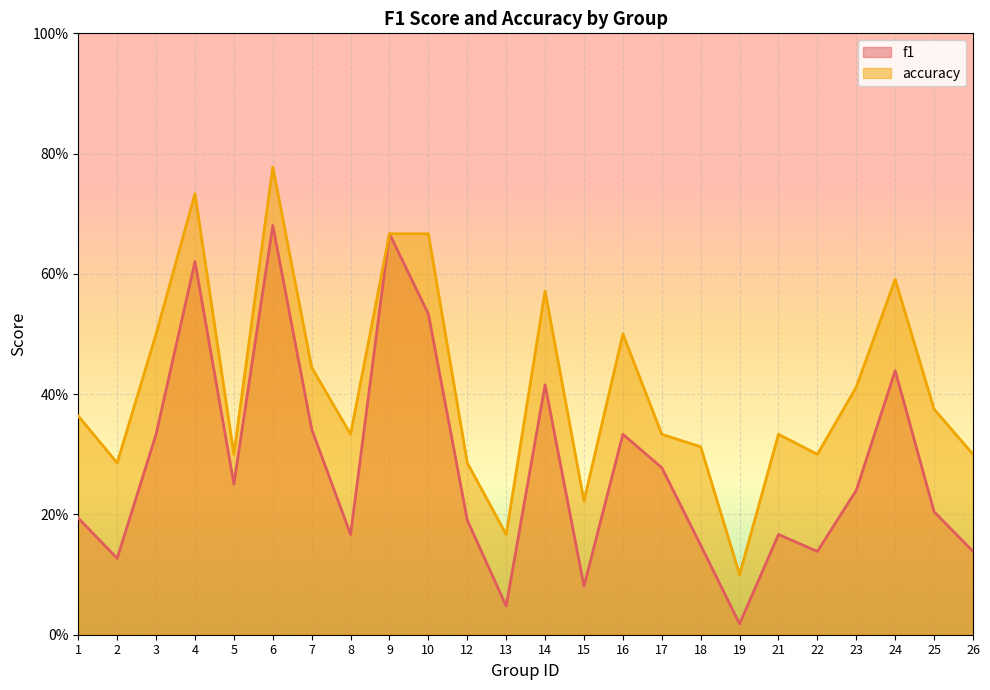

List the series in order of their overall mean, lowest first.

f1, accuracy